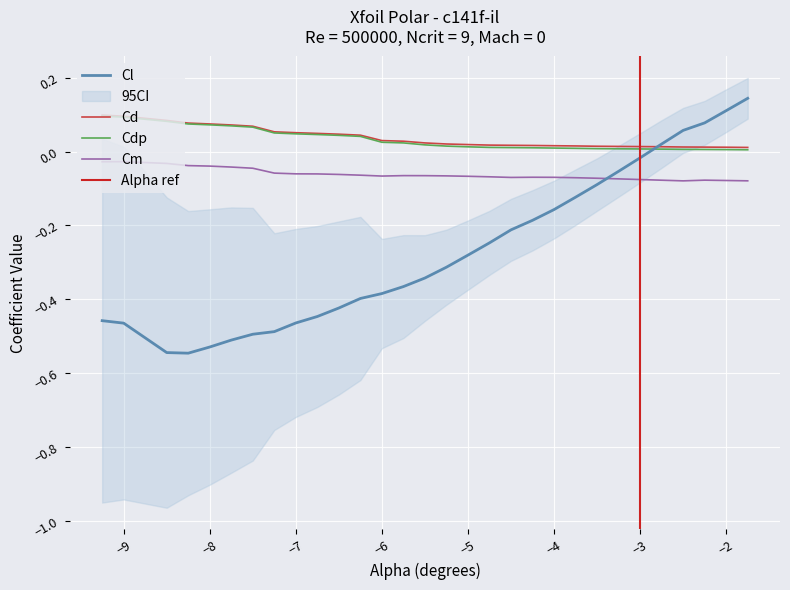

True or false: Cm and Cl intersect in this chart.

True